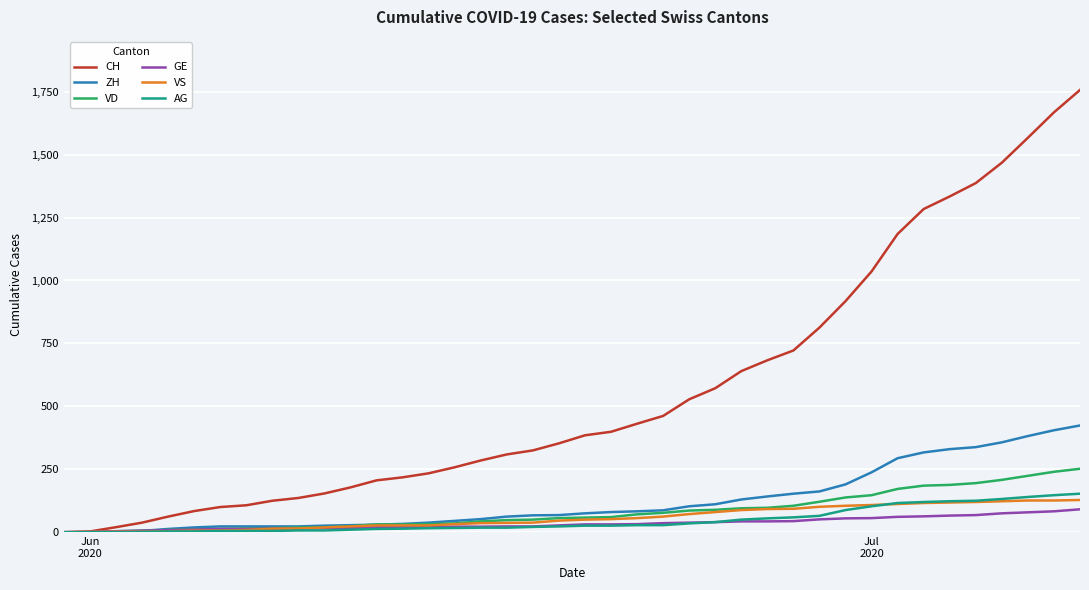

What is the difference between the maximum and minimum values in the CH series?

1757